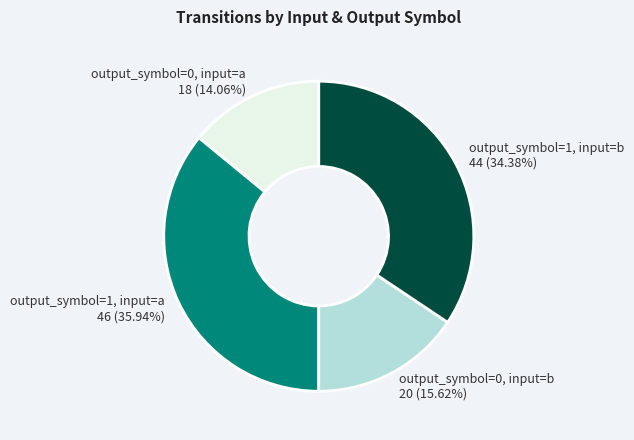

To the nearest percent, what percentage of the pie is output_symbol=0, input=a?

14%